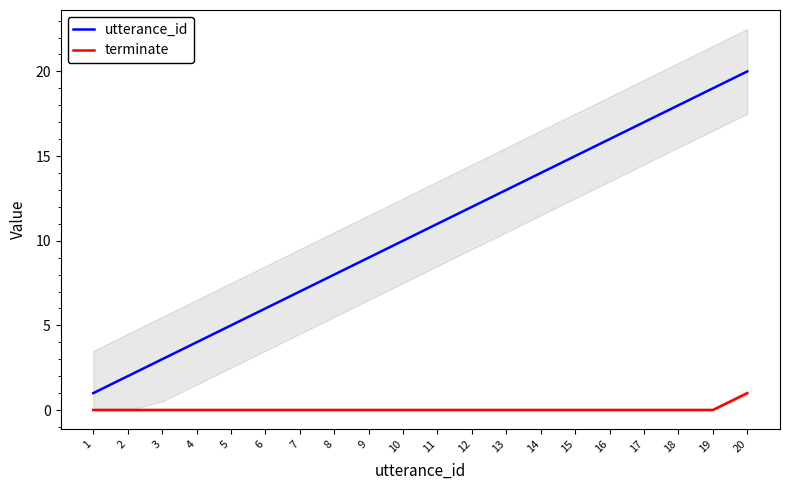

At how many categories does at least one series exceed 12?

8